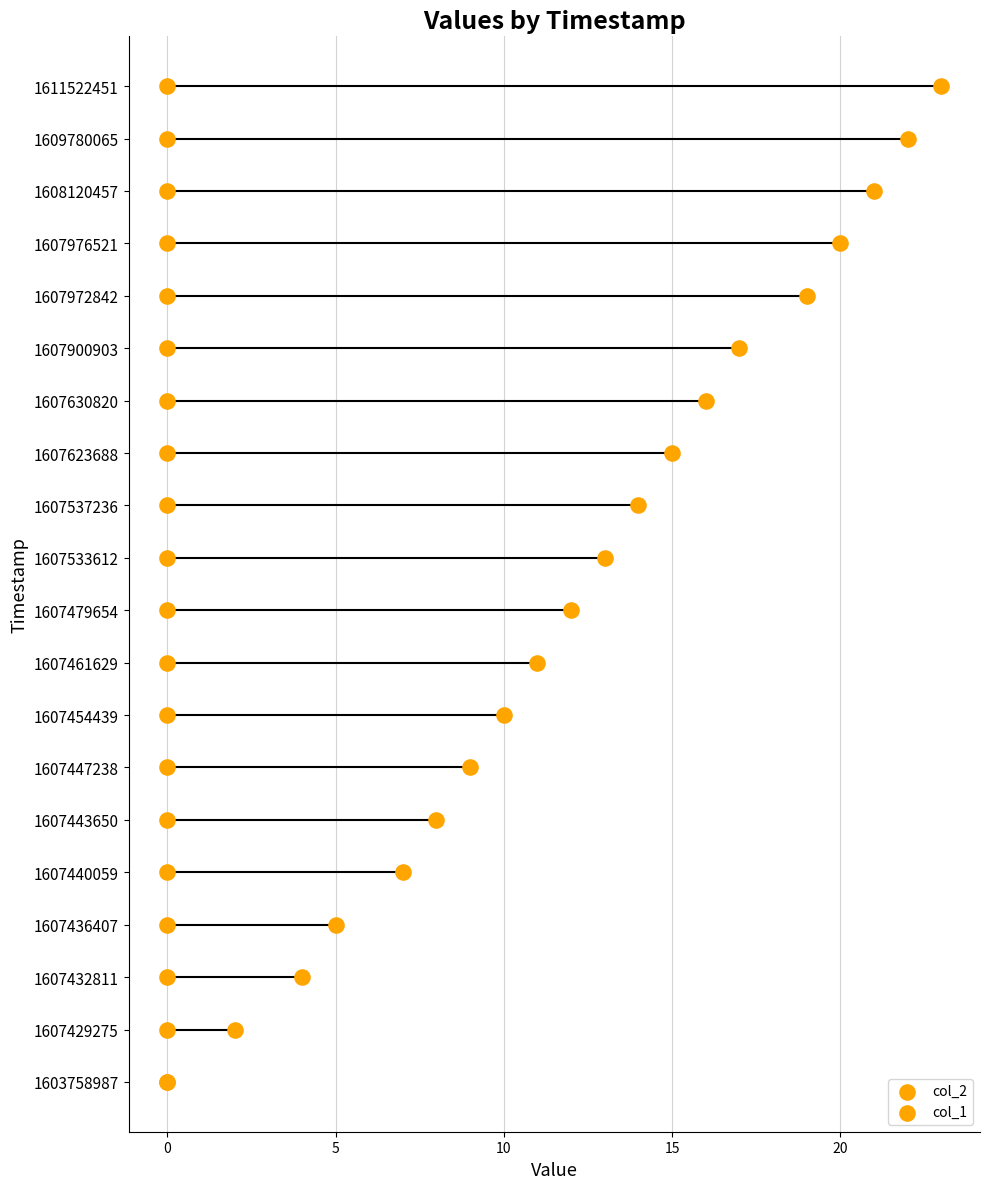

Which series contains the highest Y value?

col_2